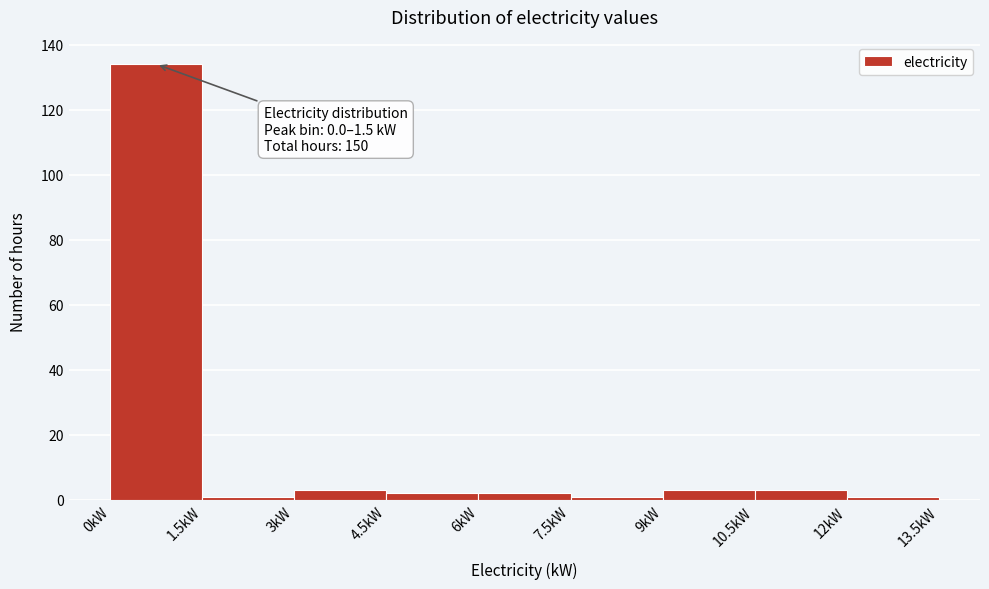

Which range on the x-axis has the tallest bar?

0.0 to 1.5